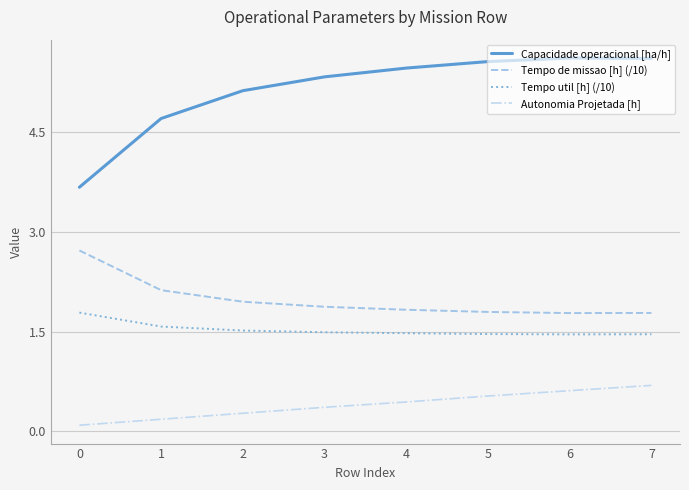

Which series changed the most between 2 and 5?

Capacidade operacional [ha/h]